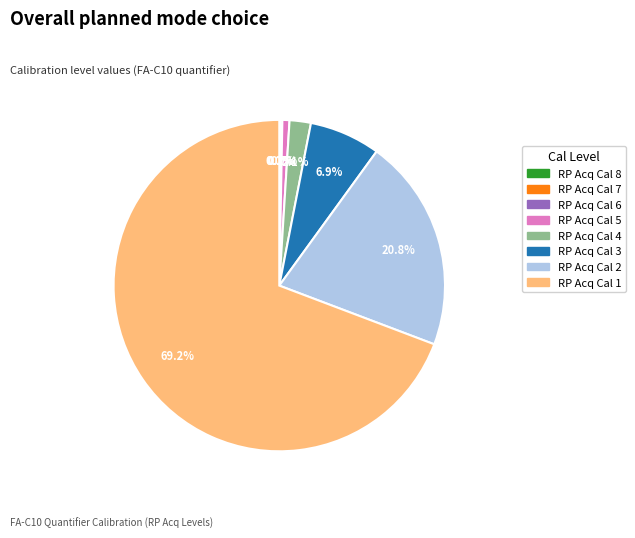

What is the ratio of the value at RP Acq Cal 5 to the value at RP Acq Cal 4?

0.3